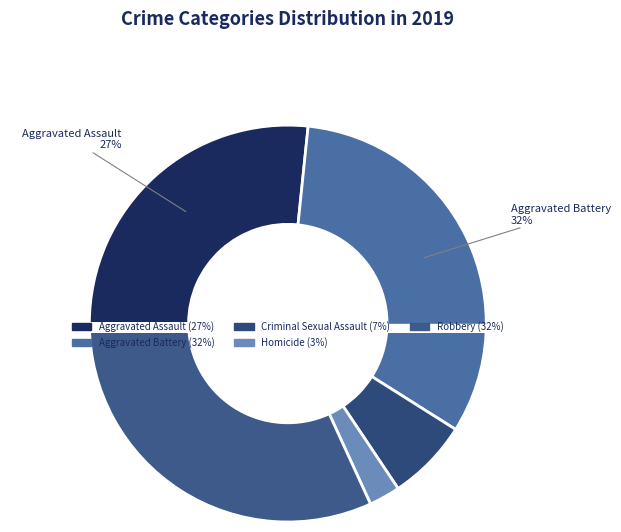

To the nearest percent, what percentage of the pie is Homicide?

3%